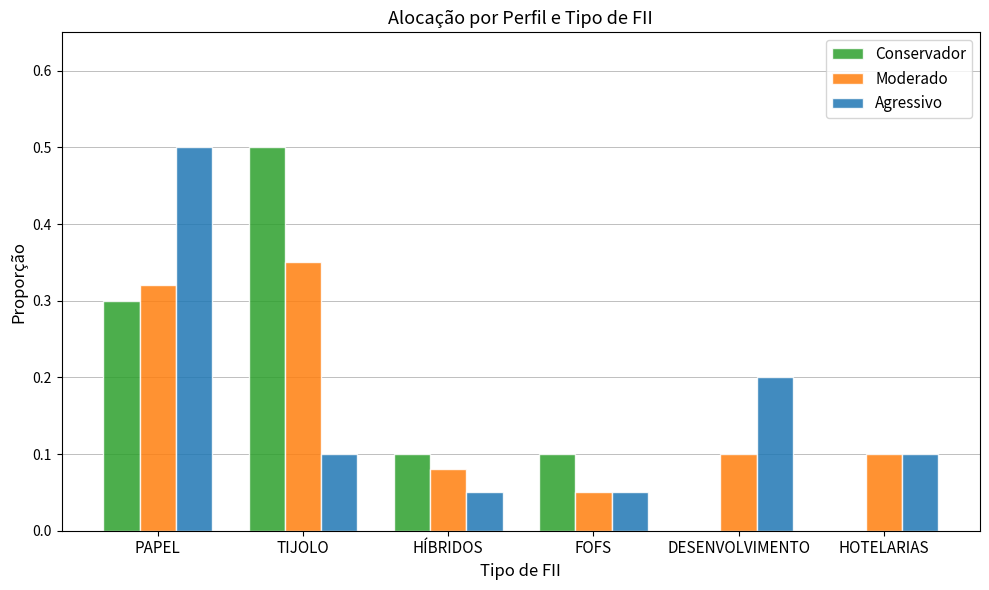

Between PAPEL and TIJOLO, which series saw the biggest shift?

Agressivo